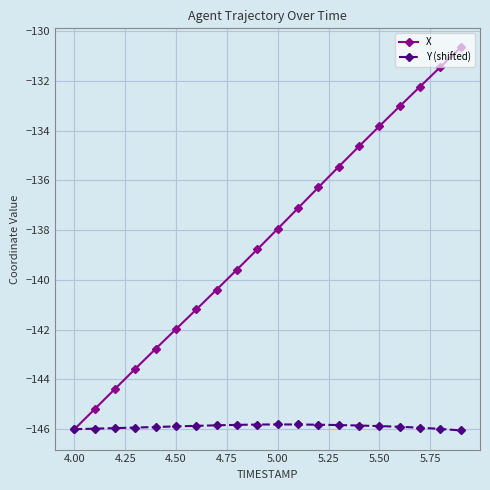

True or false: X has more than 0 points higher than both neighbors.

False